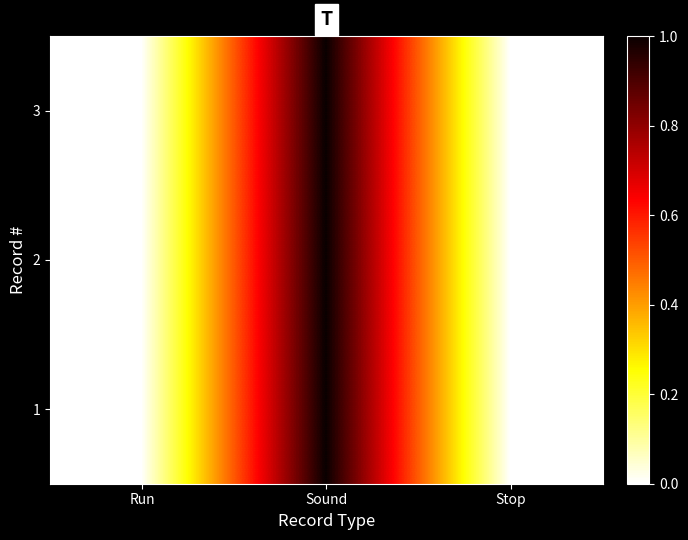

At Run, list the series in order from smallest to largest.

1, 2, 3